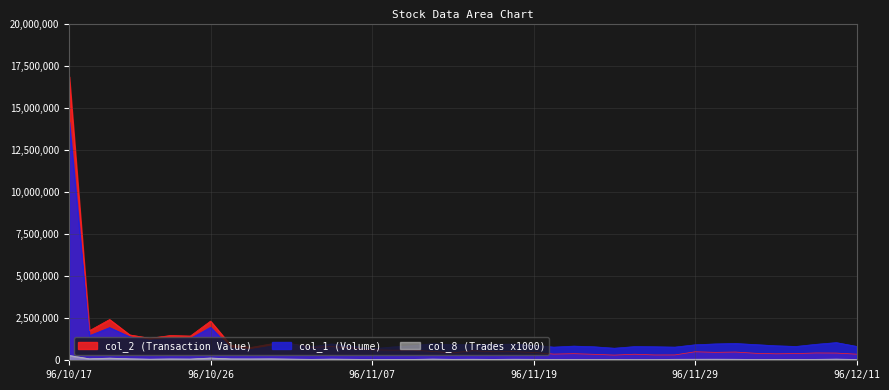

What is the total value across all series at 96/11/20?

1202640